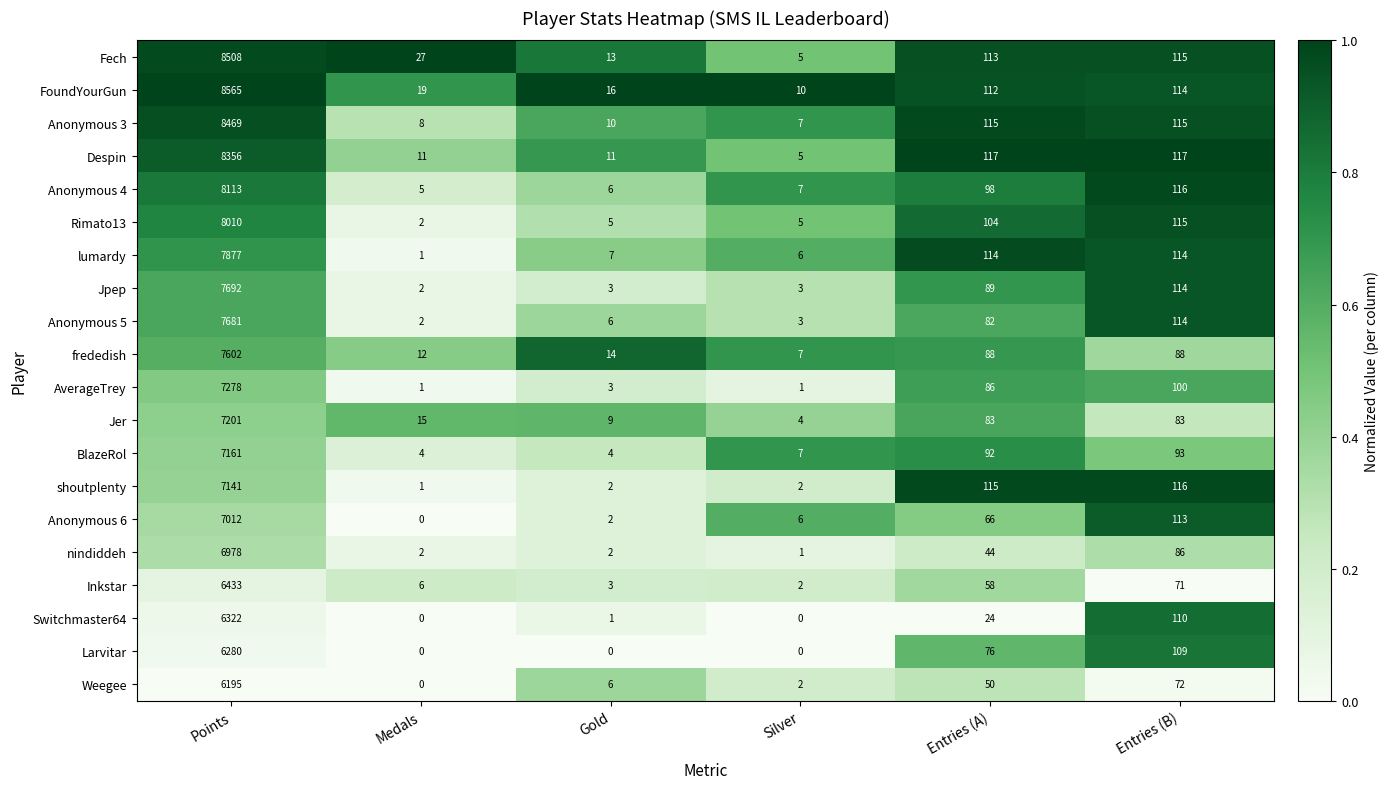

Where is Larvitar nearest to the value 3140?

Entries (B)